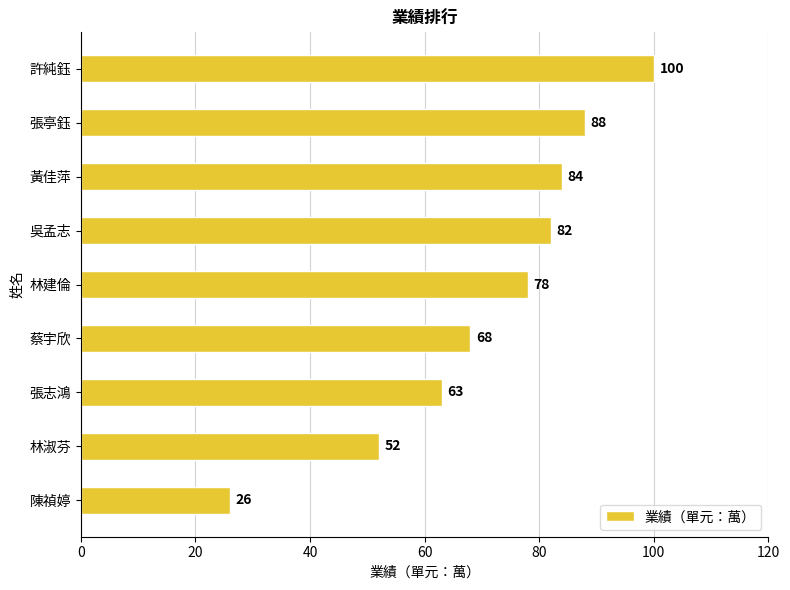

What is the change in value from 陳禎婷 to 張志鴻?

+37